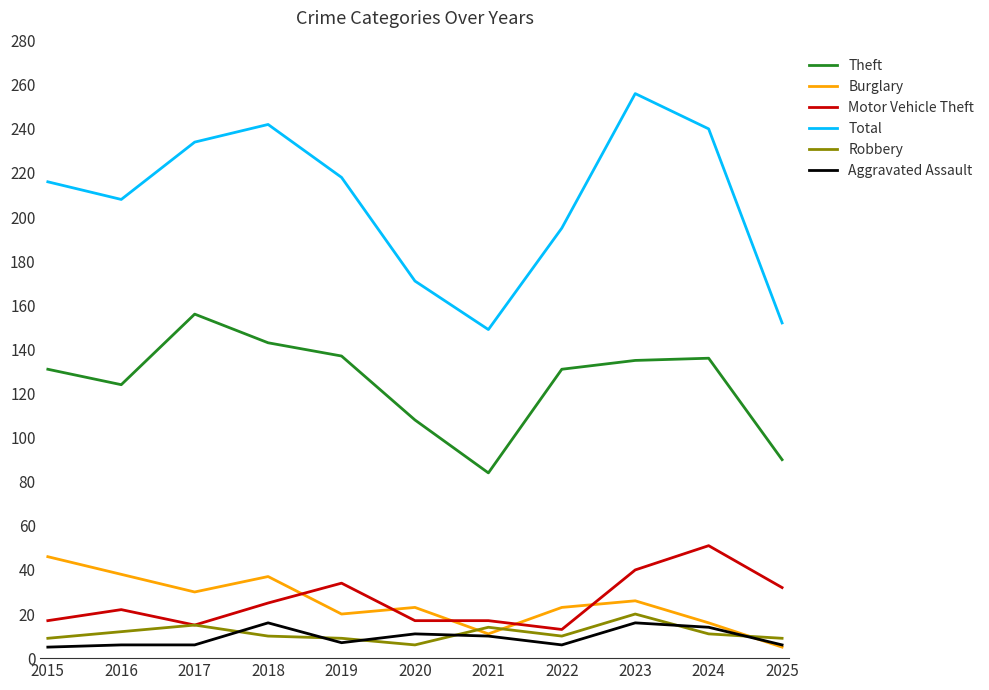

What is the maximum value shown in the chart?

256